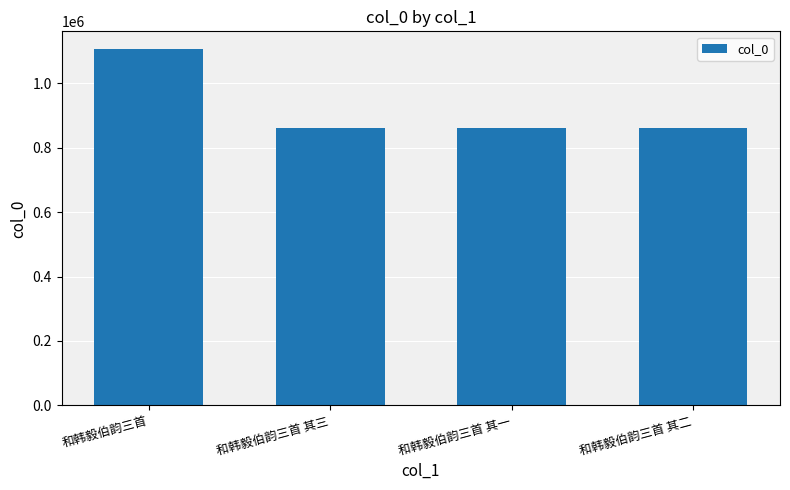

Where is the data nearest to the value 983896?

和韩毅伯韵三首 其一